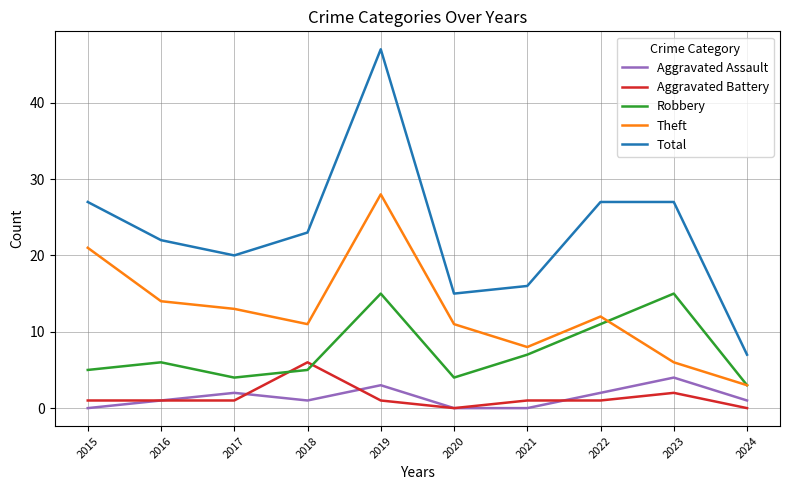

What is the greatest value displayed?

47